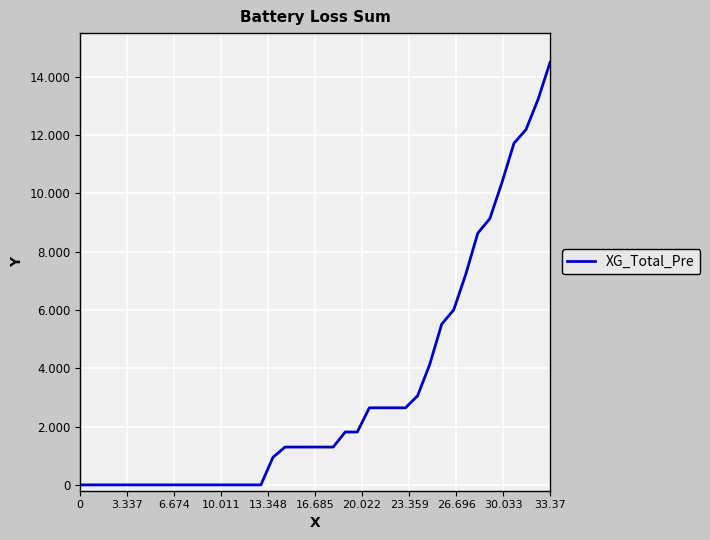

Is this an area chart (filled region under the line)?

No